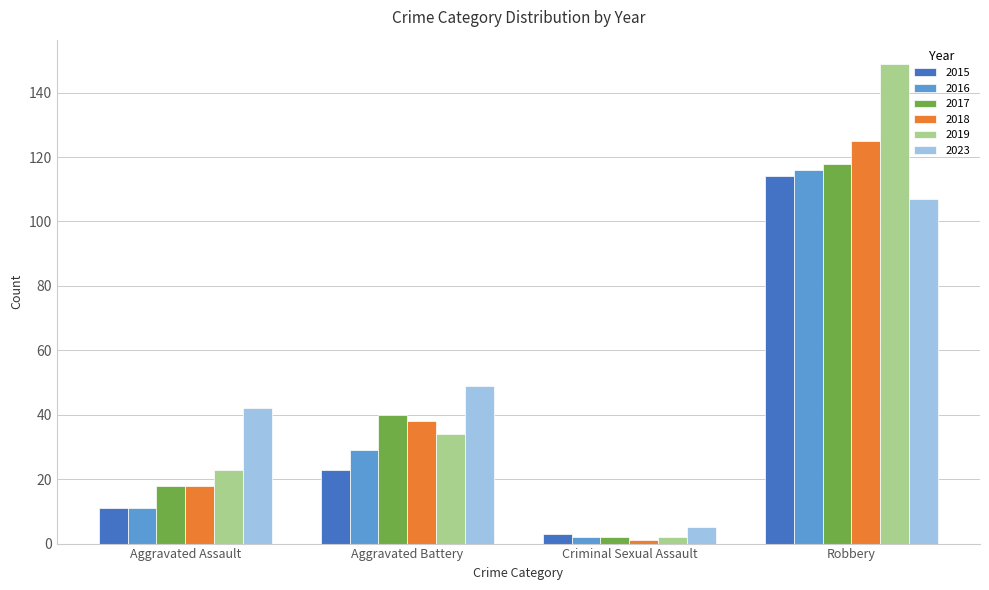

Is it true that 2018 equals 25 at Robbery?

False